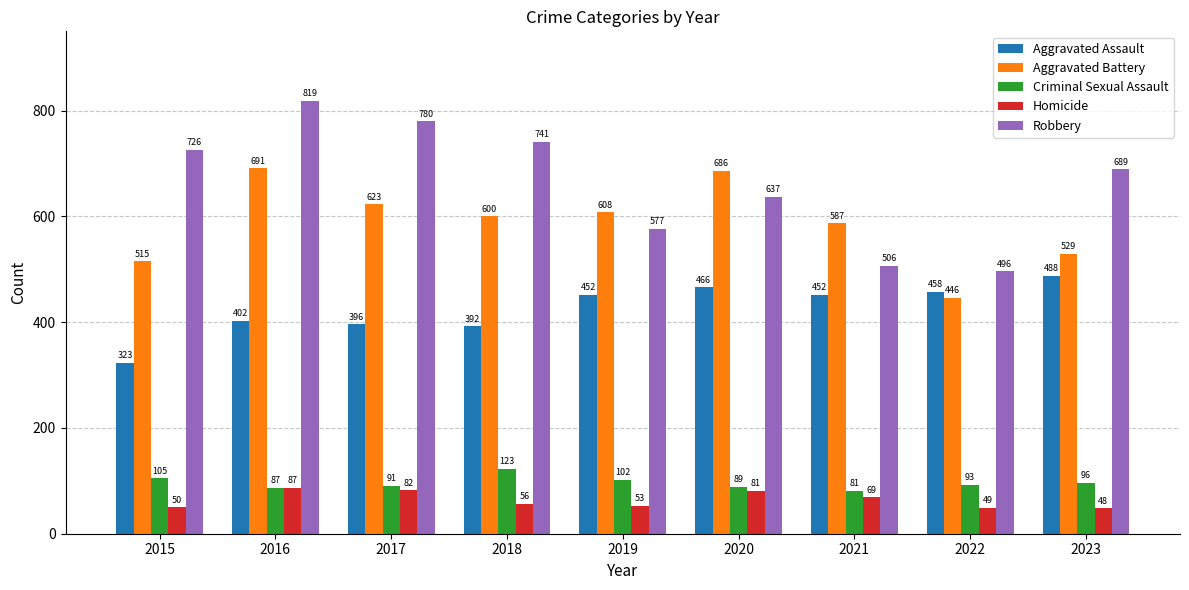

What is the difference between the maximum and minimum values in the Aggravated Assault series?

165